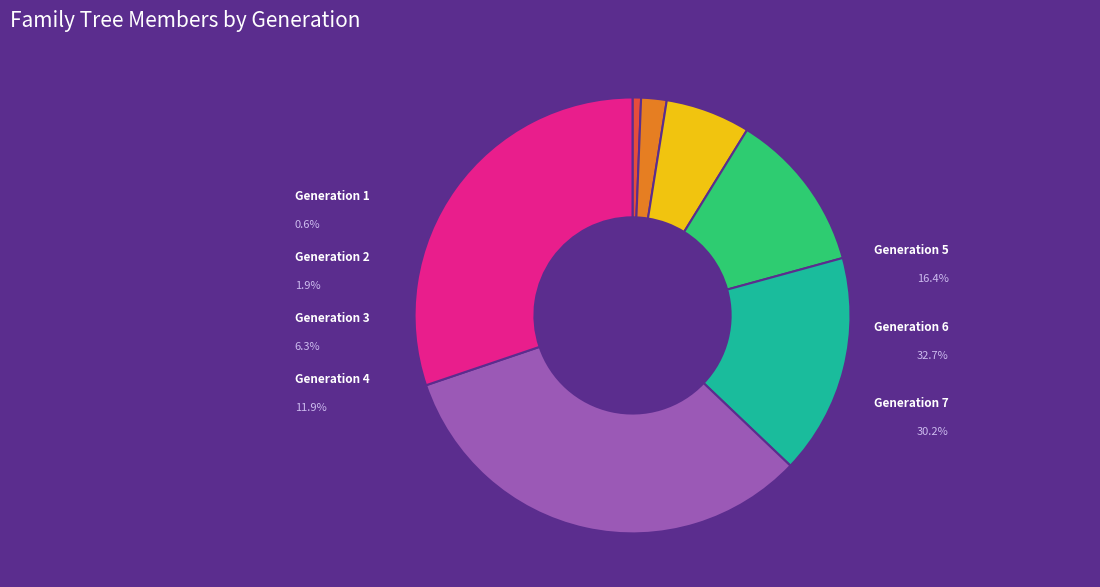

True or false: Generation 7 accounts for 30% of the total.

True